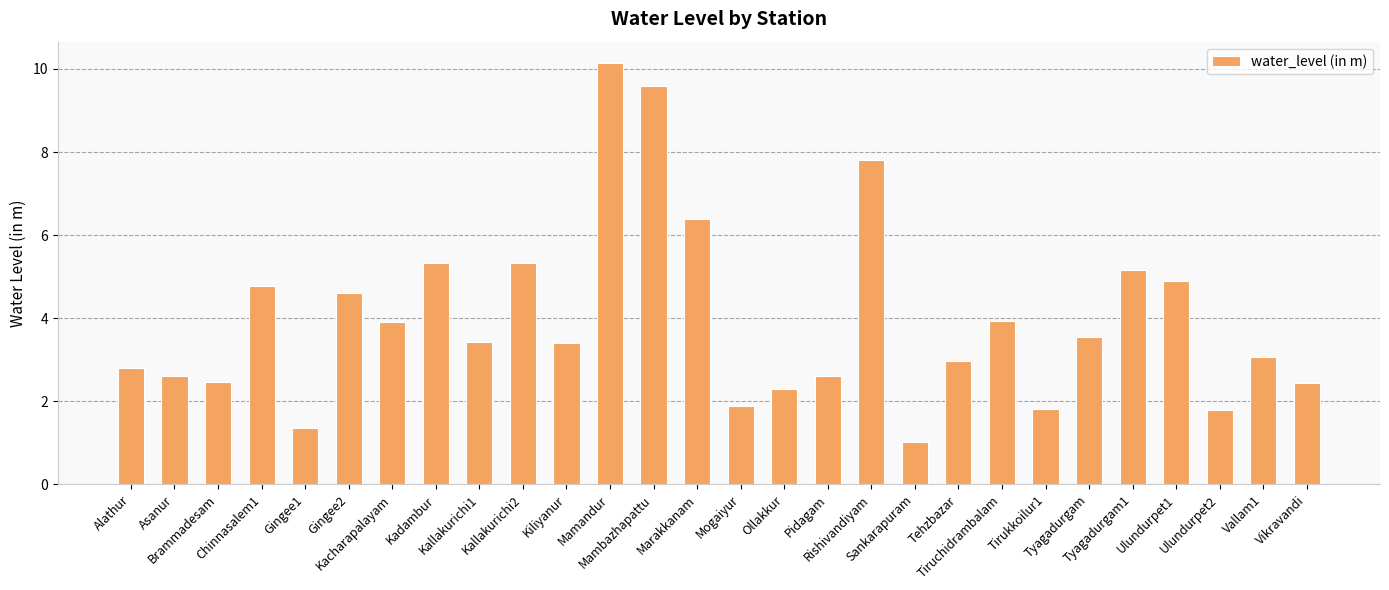

What is the ratio of the value at Sankarapuram to the value at Asanur?

0.4